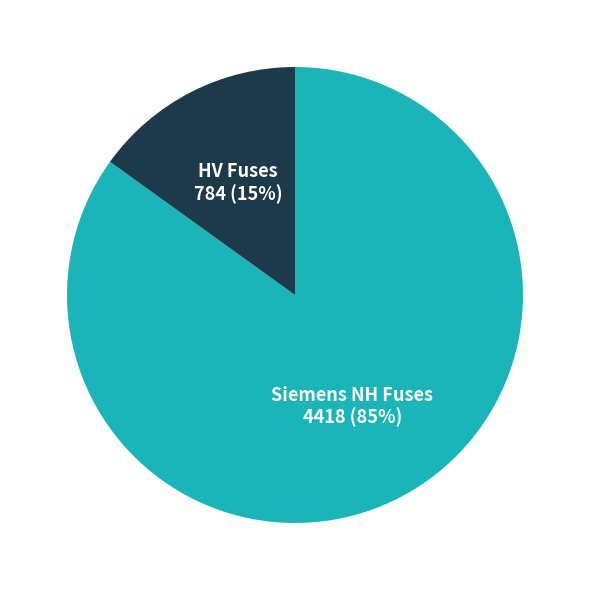

To the nearest percent, what is the average slice percentage?

50%